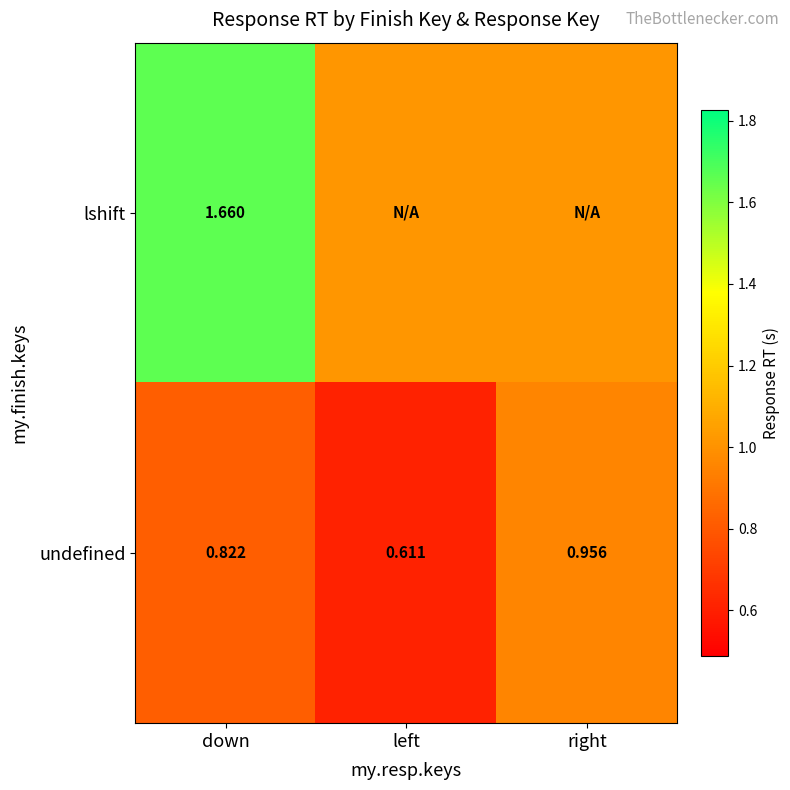

At down, list the series in order from largest to smallest.

lshift, undefined